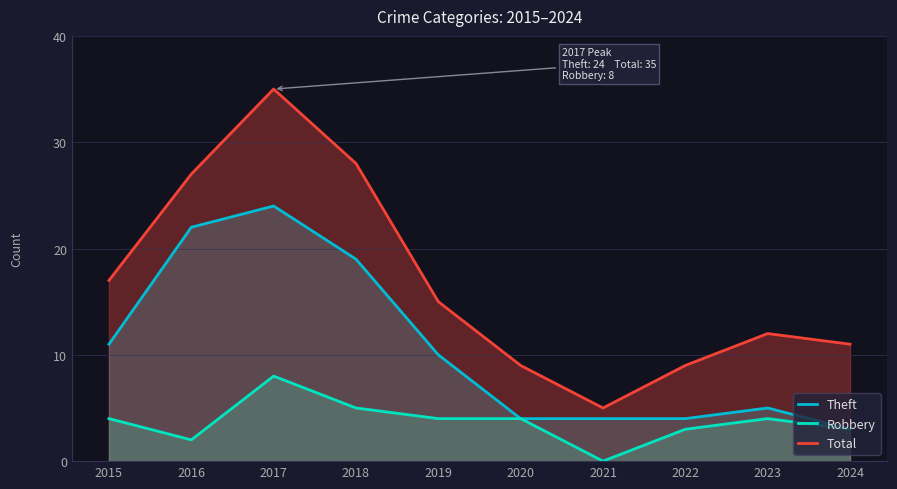

List the labels in order of Theft value, largest first.

2017, 2016, 2018, 2015, 2019, 2023, 2020, 2021, 2022, 2024